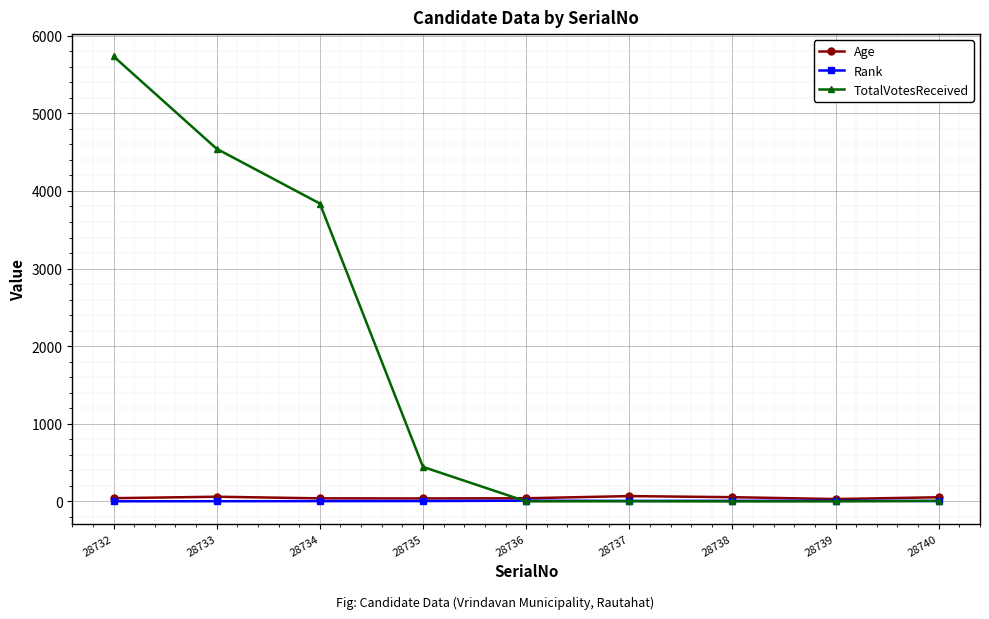

True or false: Age has more than 0 points higher than both neighbors.

True